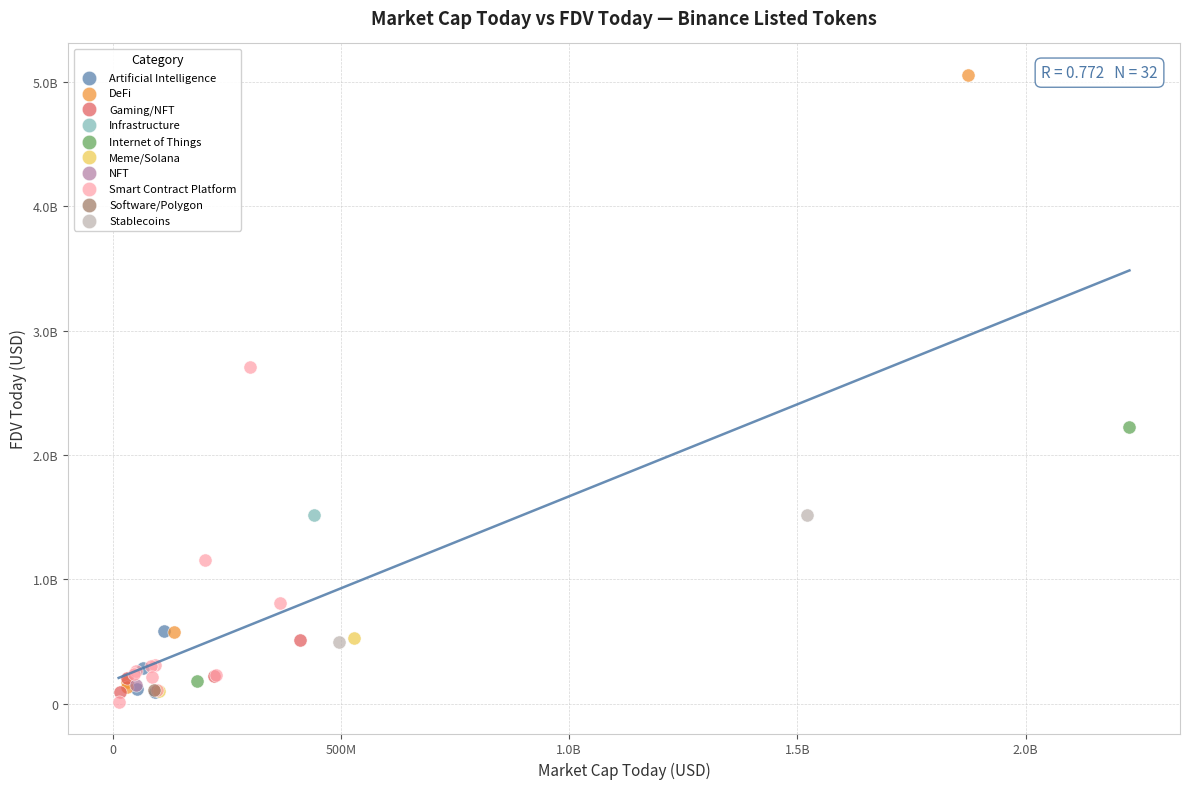

What are all the series names shown in the legend?

Artificial Intelligence, DeFi, Gaming/NFT, Infrastructure, Internet of Things, Meme/Solana, NFT, Smart Contract Platform, Software/Polygon, Stablecoins